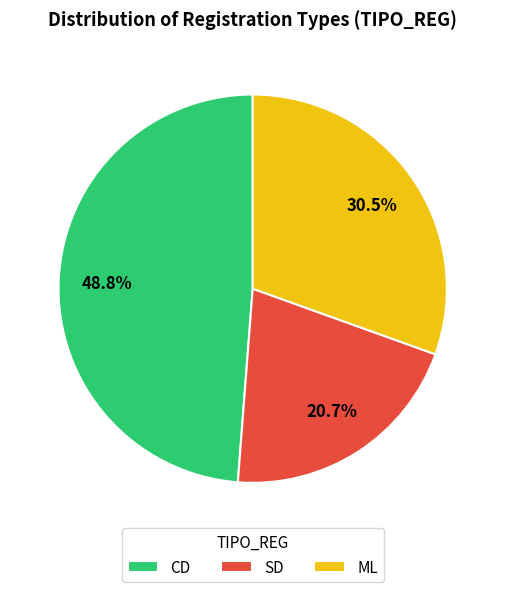

The ML slice represents 39% of the pie. True or false?

False